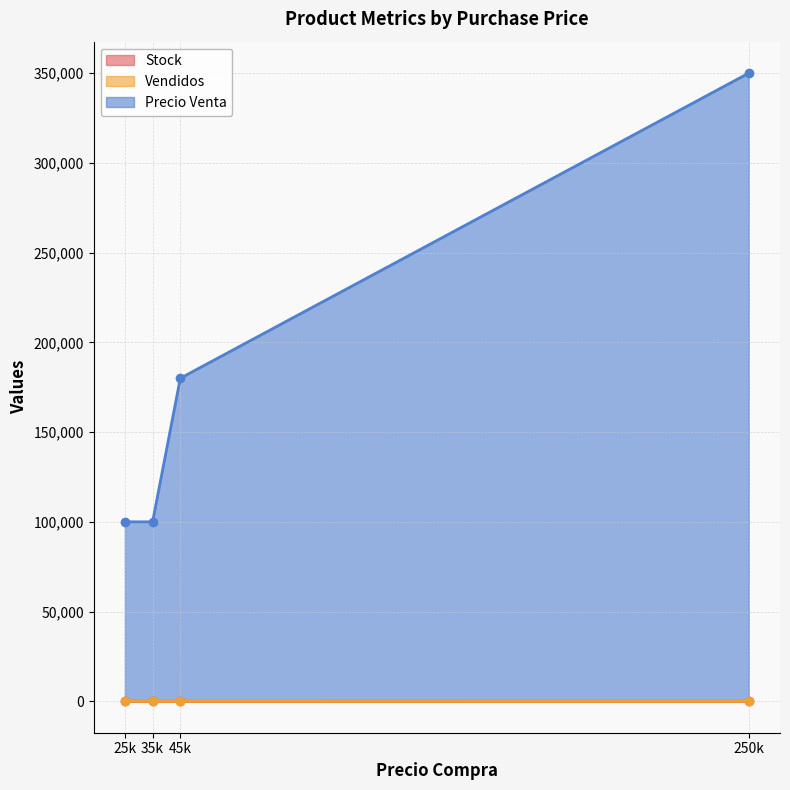

What is the value of the Stock point at the 4th from the left?

1